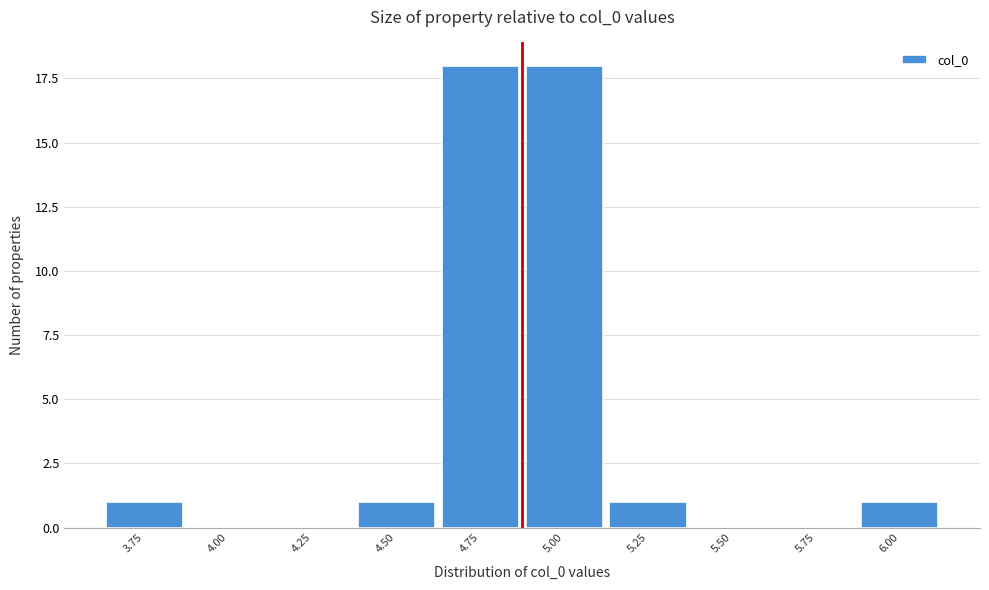

Reading left to right, transcribe all the data shown in this chart.

3.75=1	4.00=0	4.25=0	4.50=1	4.75=18	5.00=18	5.25=1	5.50=0	5.75=0	6.00=1